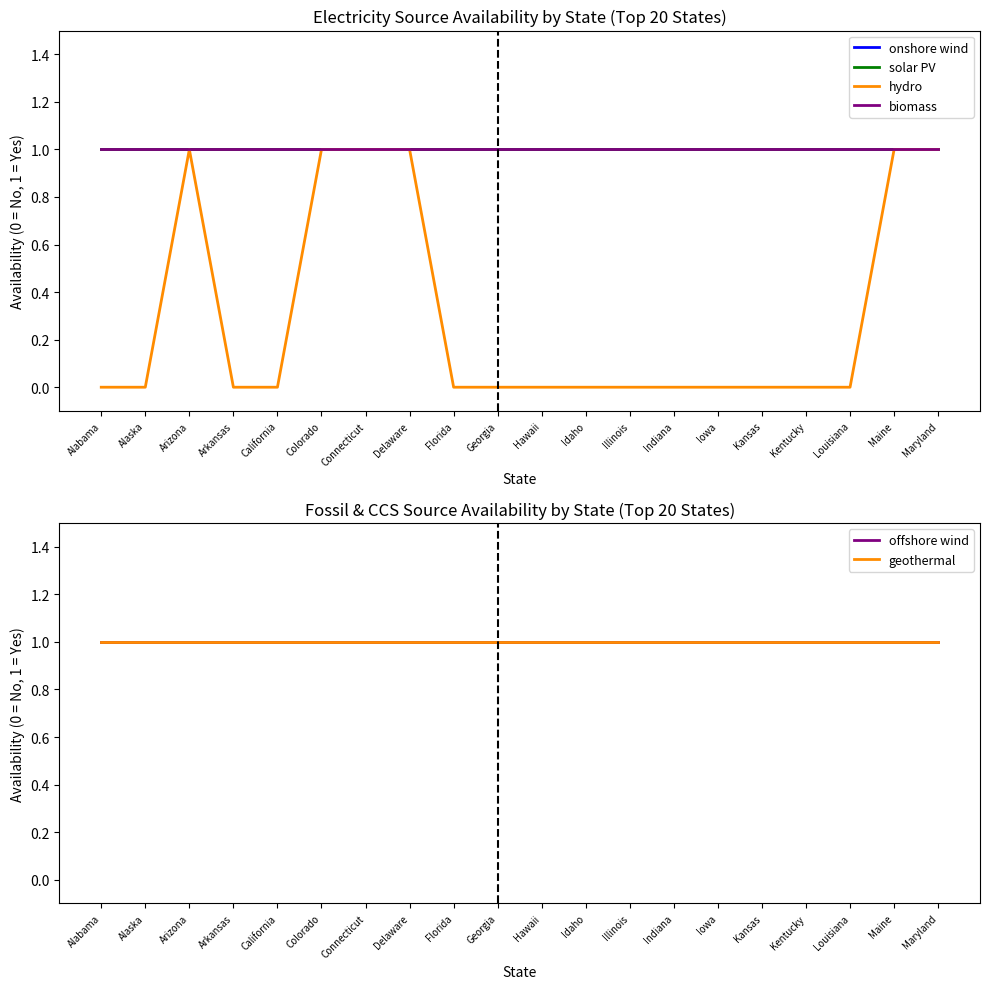

Does the chart have visible grid lines?

No